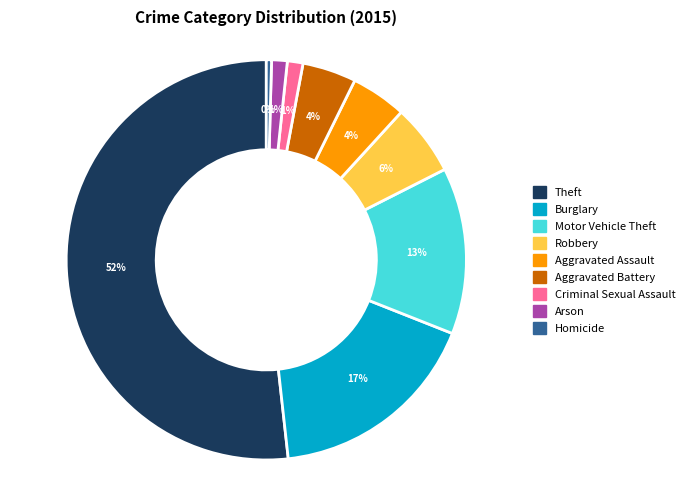

What percentage is the Aggravated Battery slice, to the nearest percent?

4%